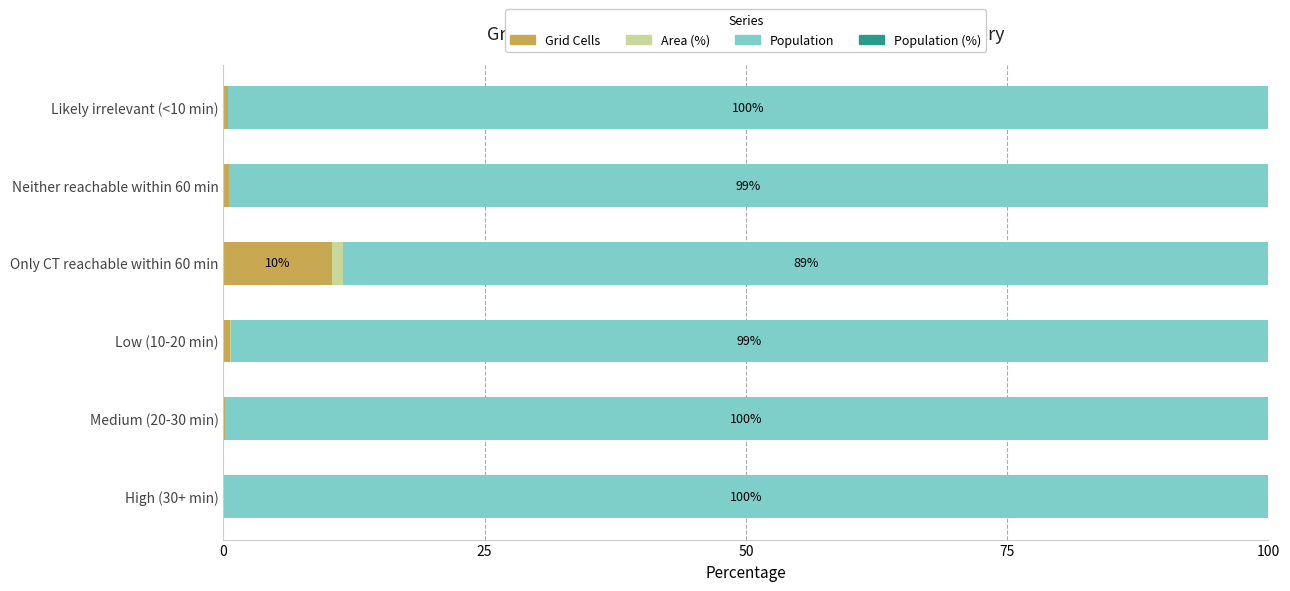

True or false: Grid Cells has a value of 0.0 at High (30+ min).

True